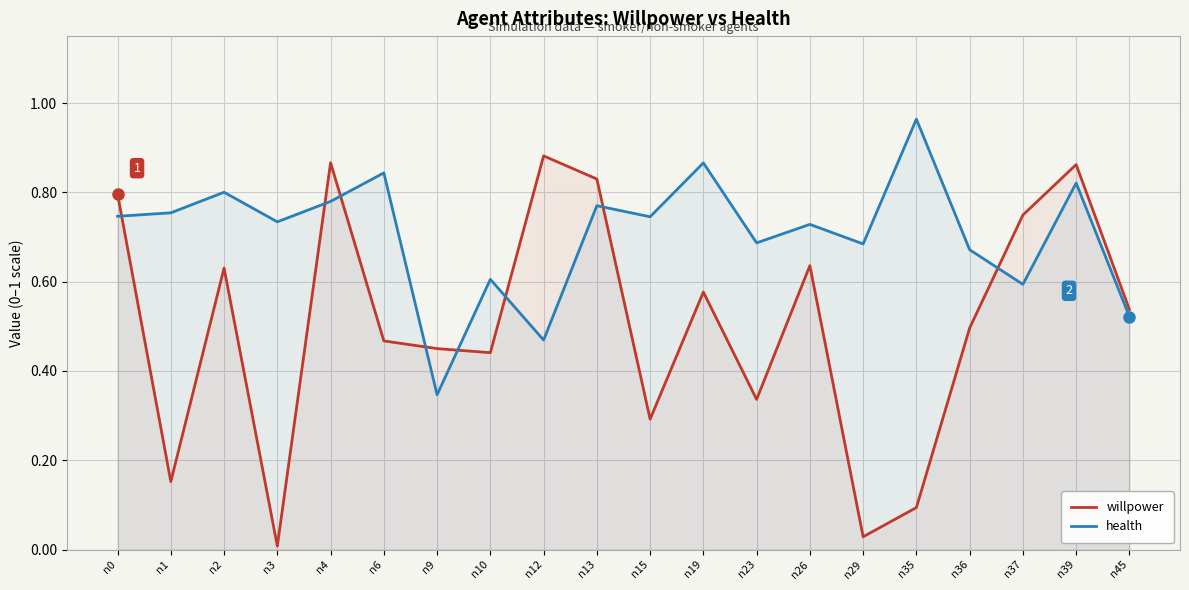

Does the chart display data point markers on the line(s)?

No